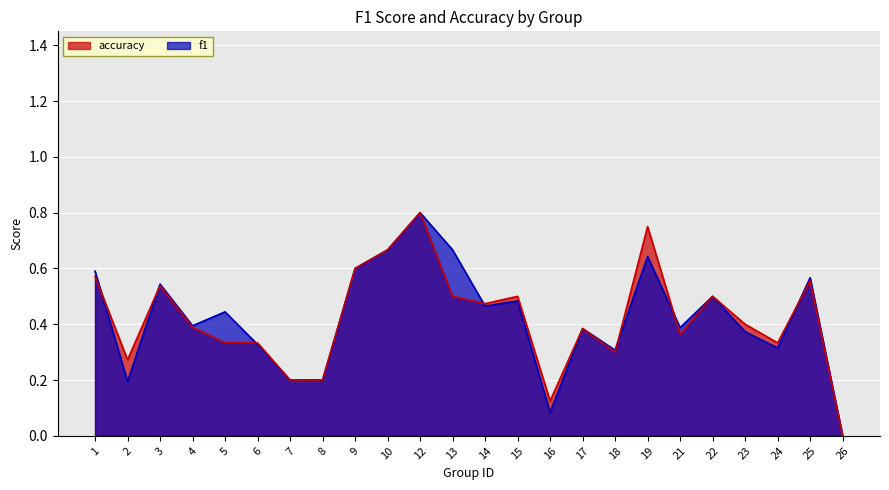

Reading left to right, extract all data points from this chart.

f1: 1=0.6	2=0.2	3=0.5	4=0.4	5=0.4	6=0.3	7=0.2	8=0.2	9=0.6	10=0.7	12=0.8	13=0.7	14=0.5	15=0.5	16=0.1	17=0.4	18=0.3	19=0.6	21=0.4	22=0.5	23=0.4	24=0.3	25=0.6	26=0.0
accuracy: 1=0.6	2=0.3	3=0.5	4=0.4	5=0.3	6=0.3	7=0.2	8=0.2	9=0.6	10=0.7	12=0.8	13=0.5	14=0.5	15=0.5	16=0.1	17=0.4	18=0.3	19=0.8	21=0.4	22=0.5	23=0.4	24=0.3	25=0.6	26=0.0